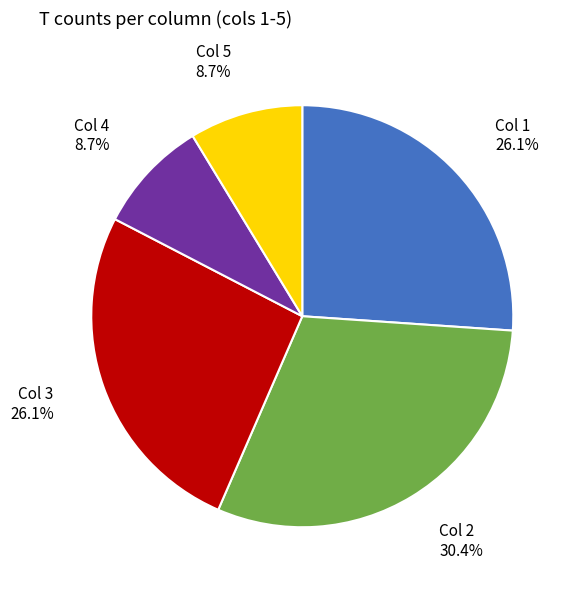

Does any single category account for the majority?

No